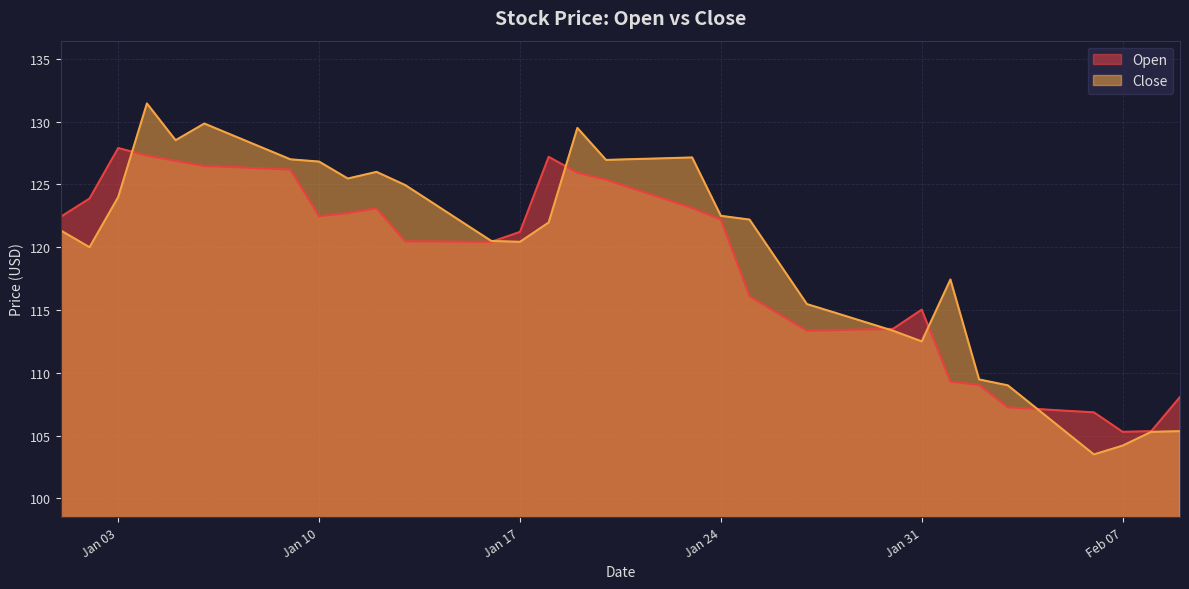

How many intersections are there between Open and Close?

6